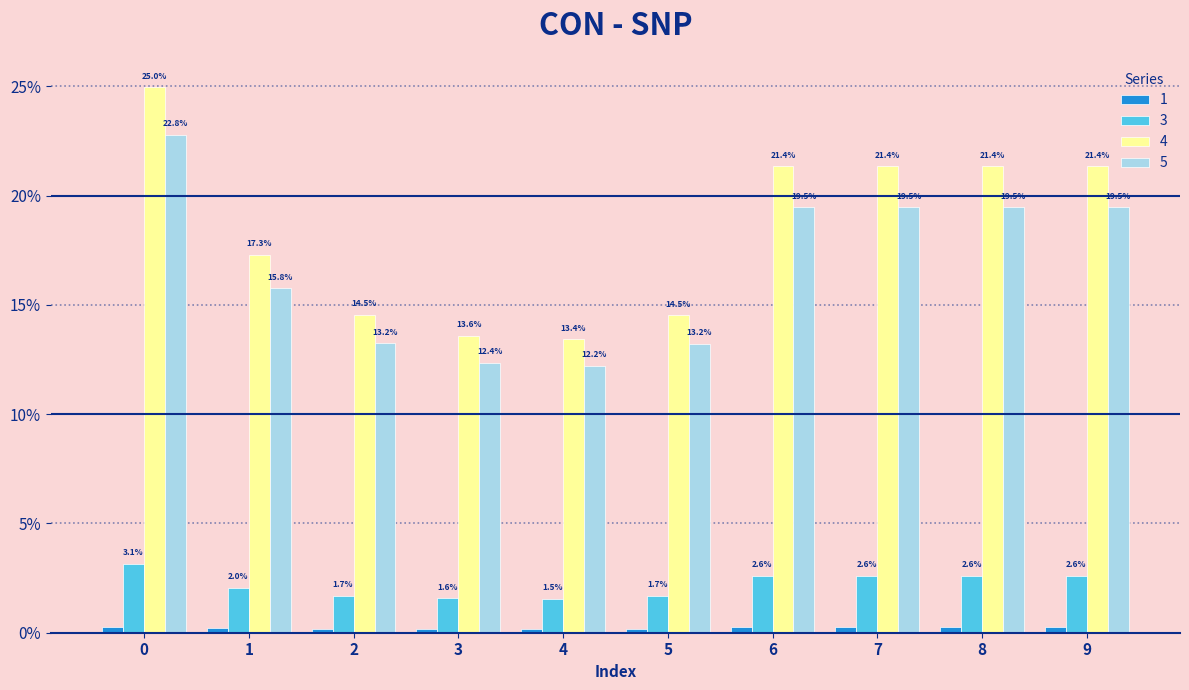

Between 1 and 8, which series saw the biggest shift?

4